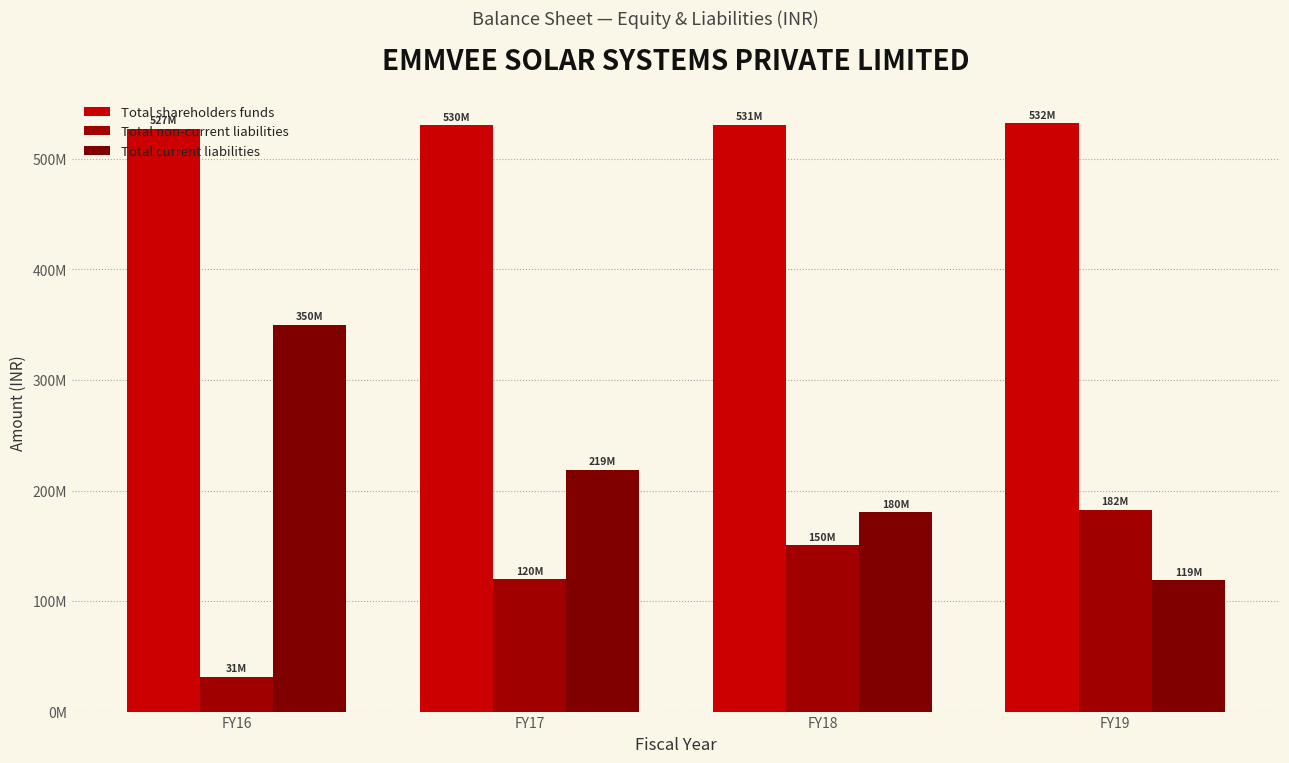

What is the difference between the maximum and minimum values in the Total shareholders funds series?

4882171